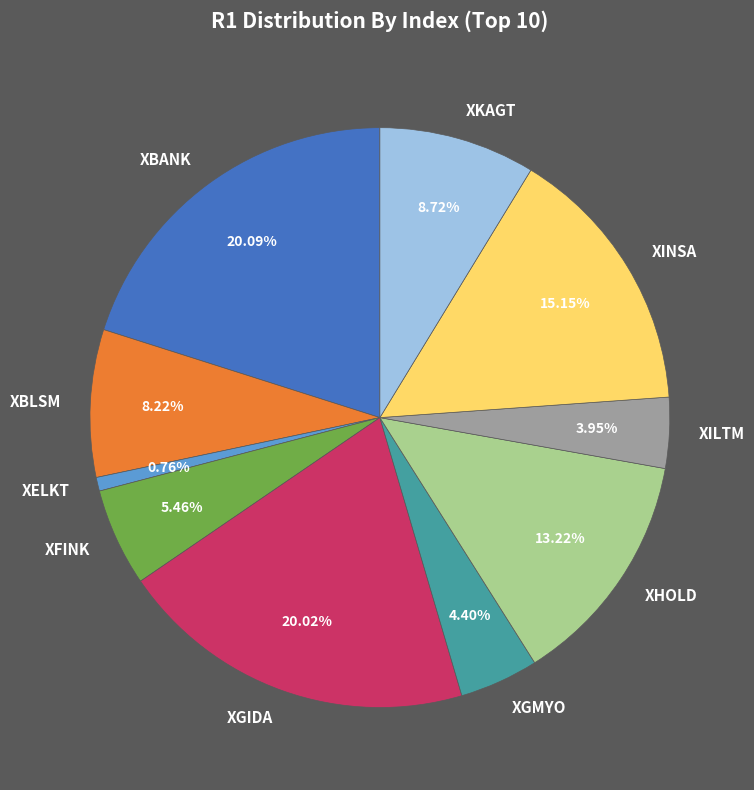

Count the number of slices in the pie.

10